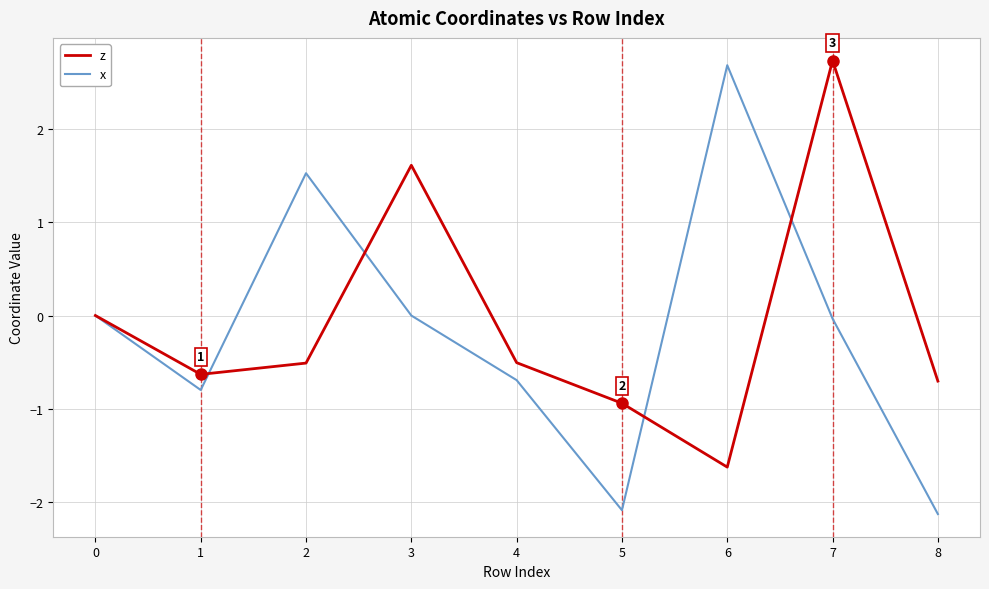

The x series shows -3.6 at 8. True or false?

False